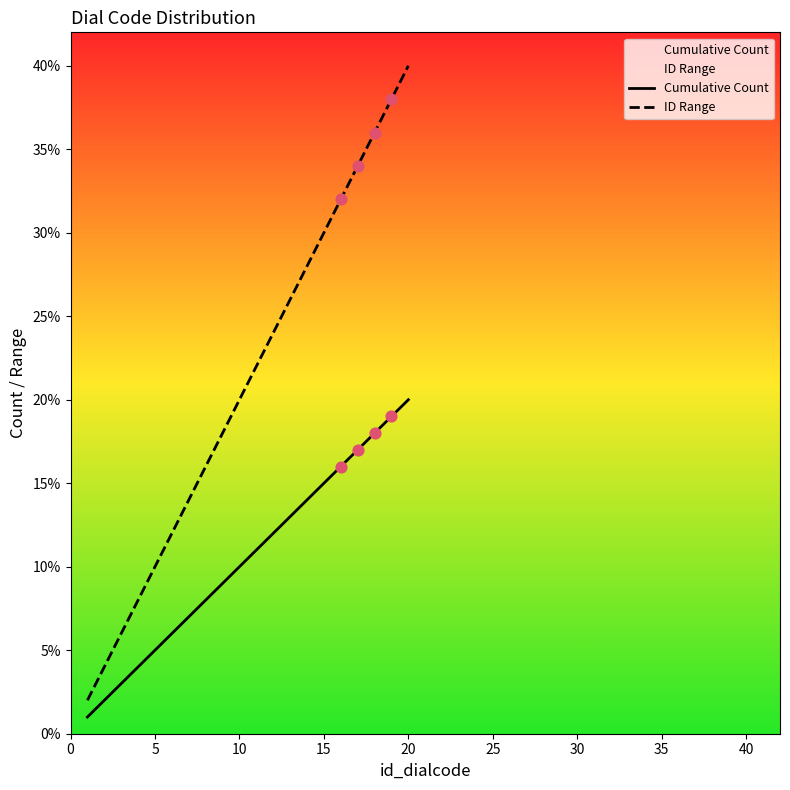

What are all the series names shown in the legend?

Cumulative Count, ID Range